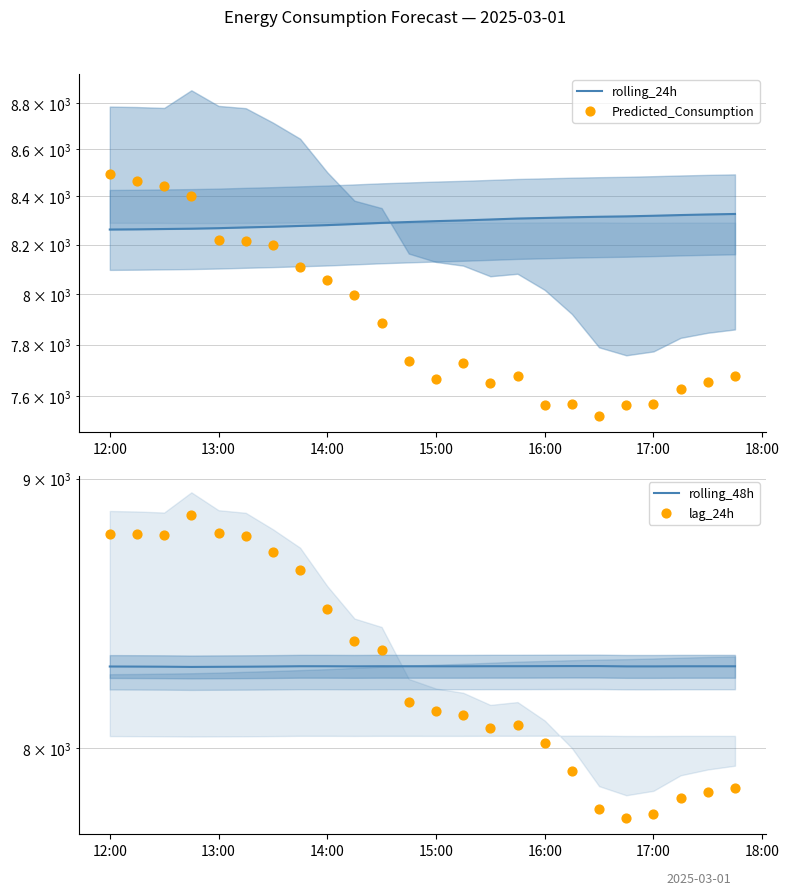

Which series has the largest total across all categories?

rolling_24h